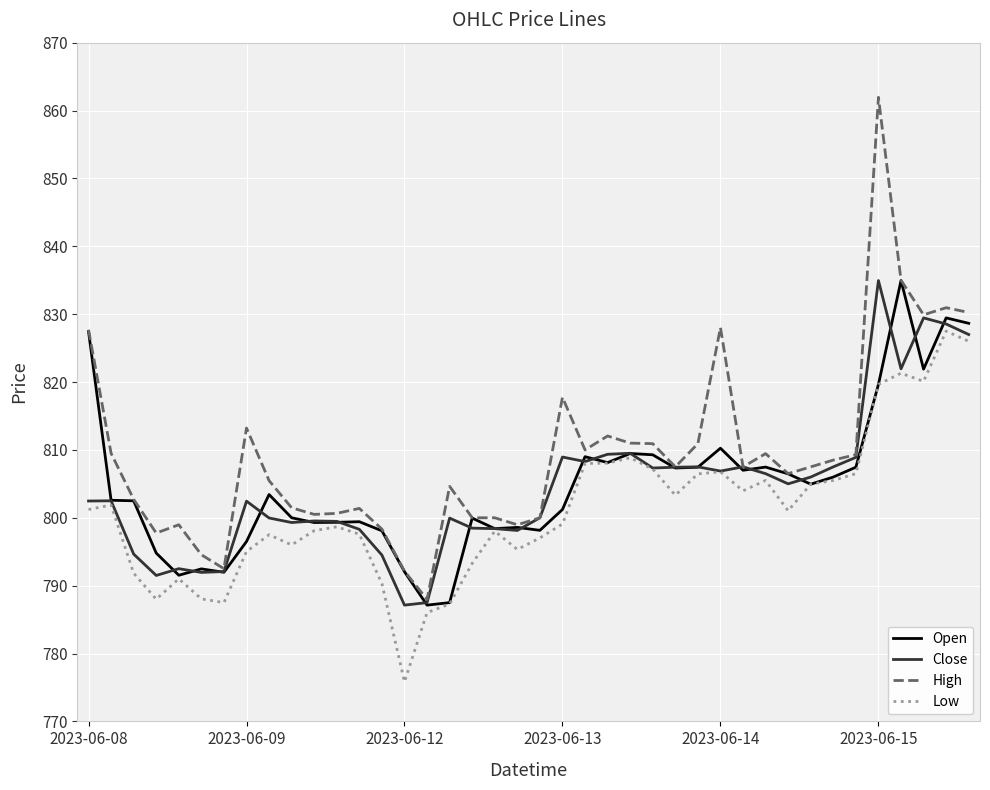

Which series has the largest total across all categories?

High